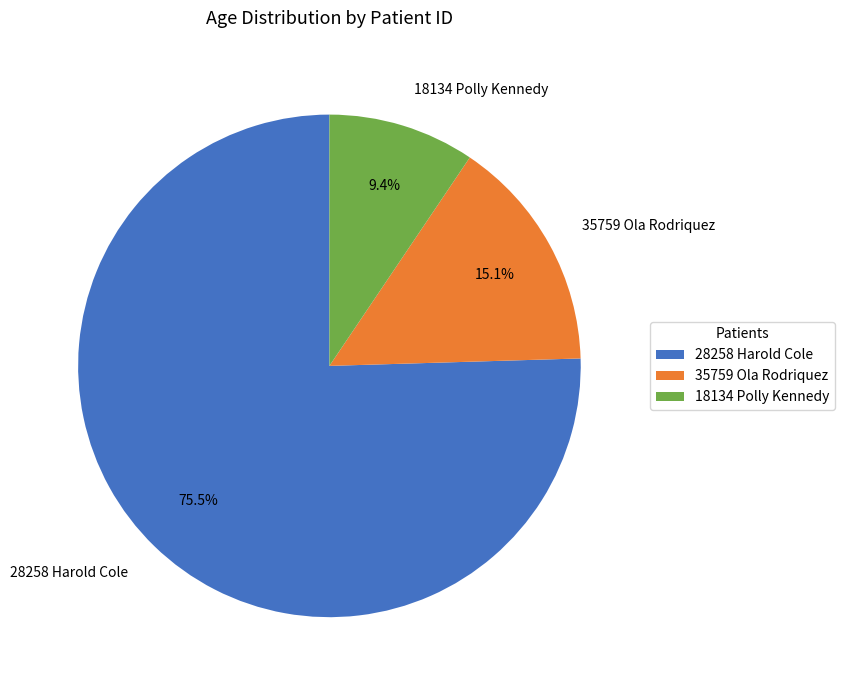

Is it true that 18134 Polly Kennedy is 22% of the pie?

False